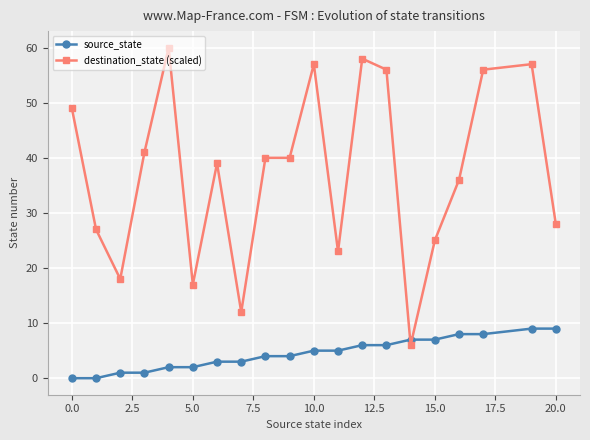

Which series has the largest total across all categories?

destination_state (scaled)